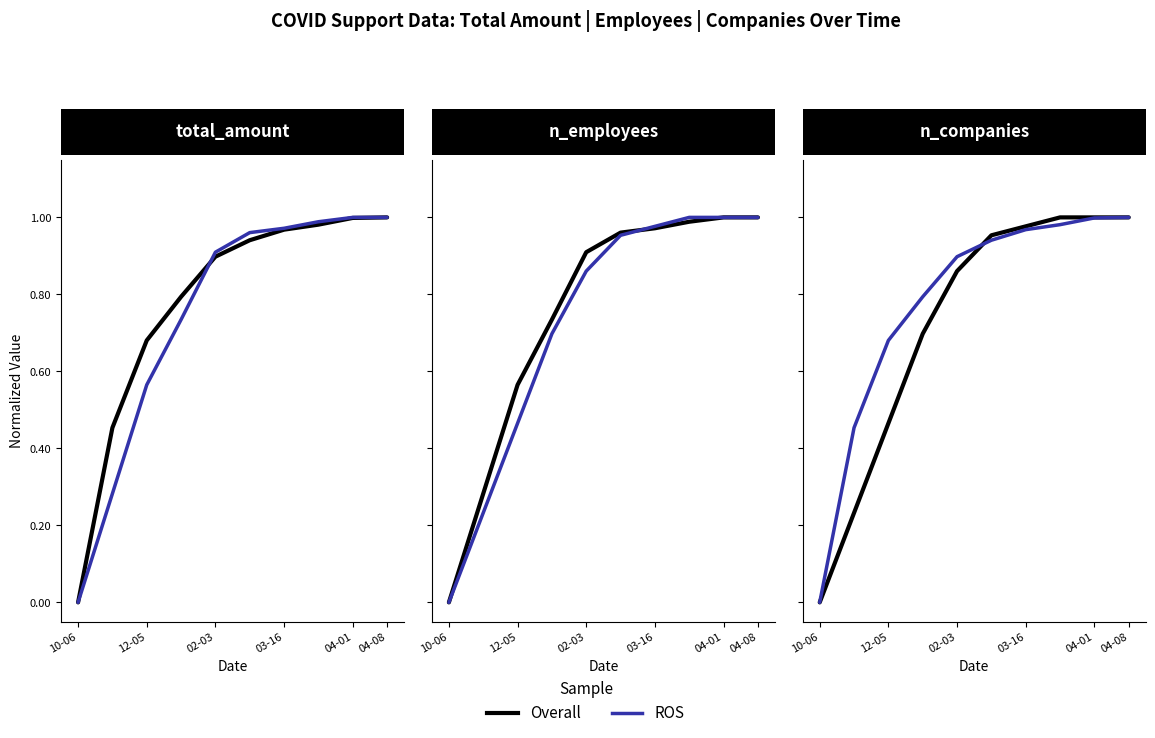

What is the sum of all ROS values?

7.7